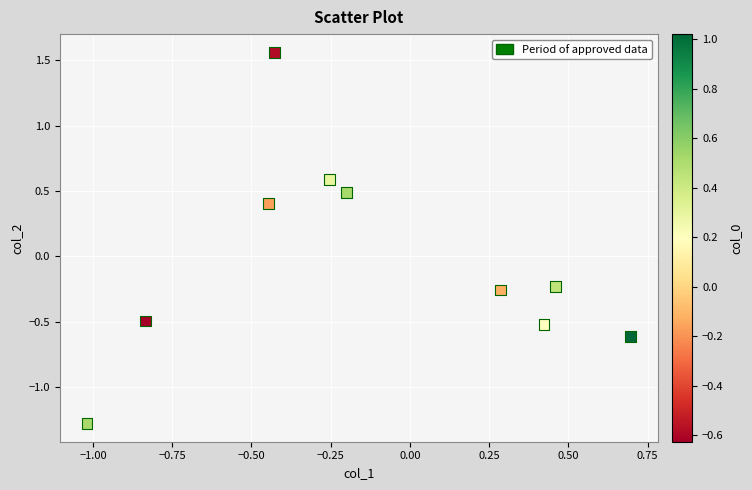

What is the range of Y values (max minus min)?

2.8